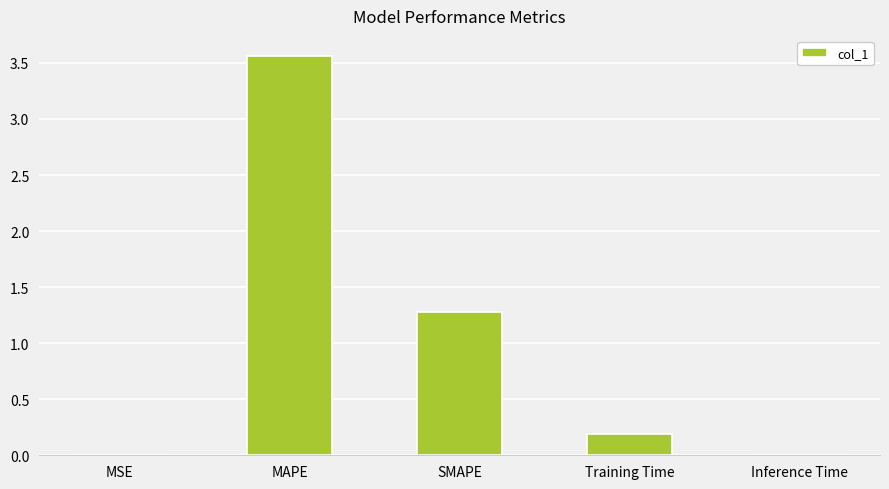

Does the chart contain stacked bars?

No